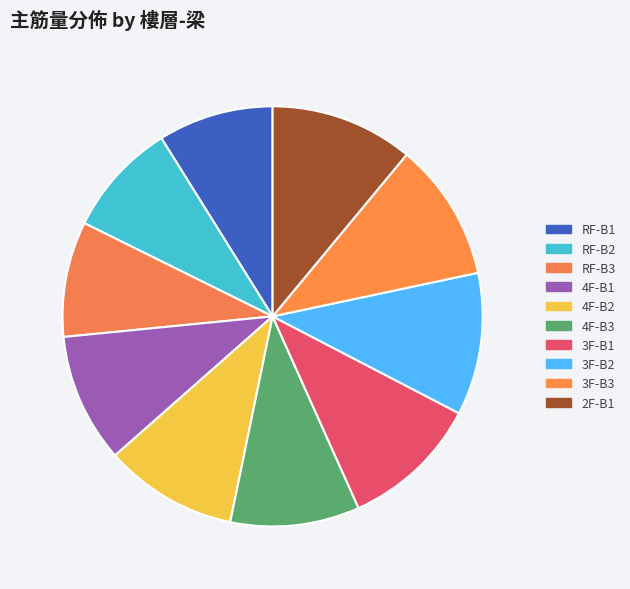

Which has a higher value, 3F-B3 or 3F-B2?

3F-B2